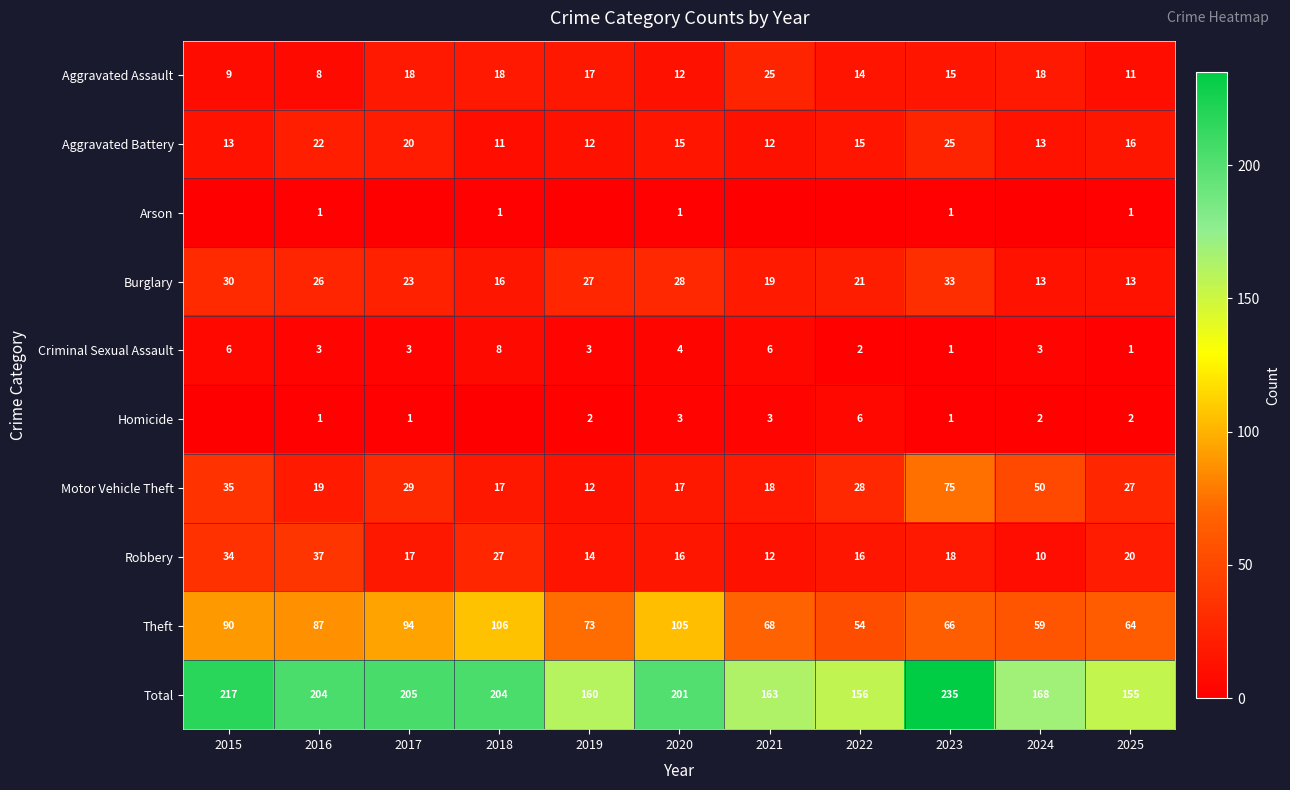

What is the spread (max minus min) of values at 2024?

168